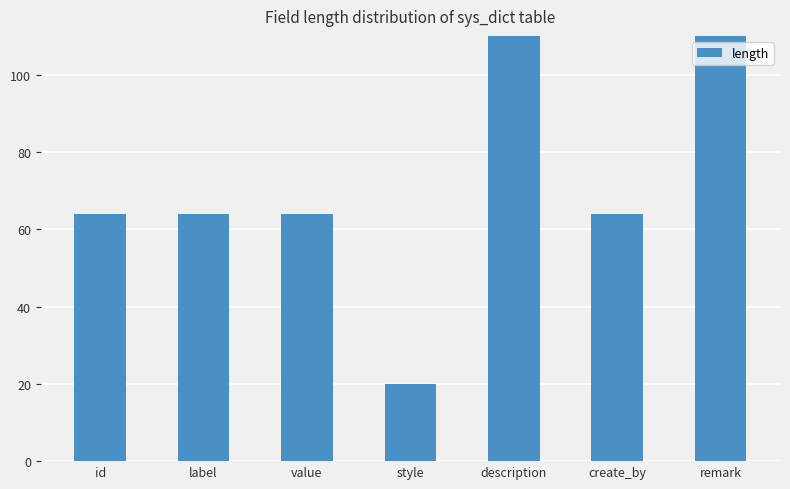

Which label corresponds to the smallest value in the chart?

style